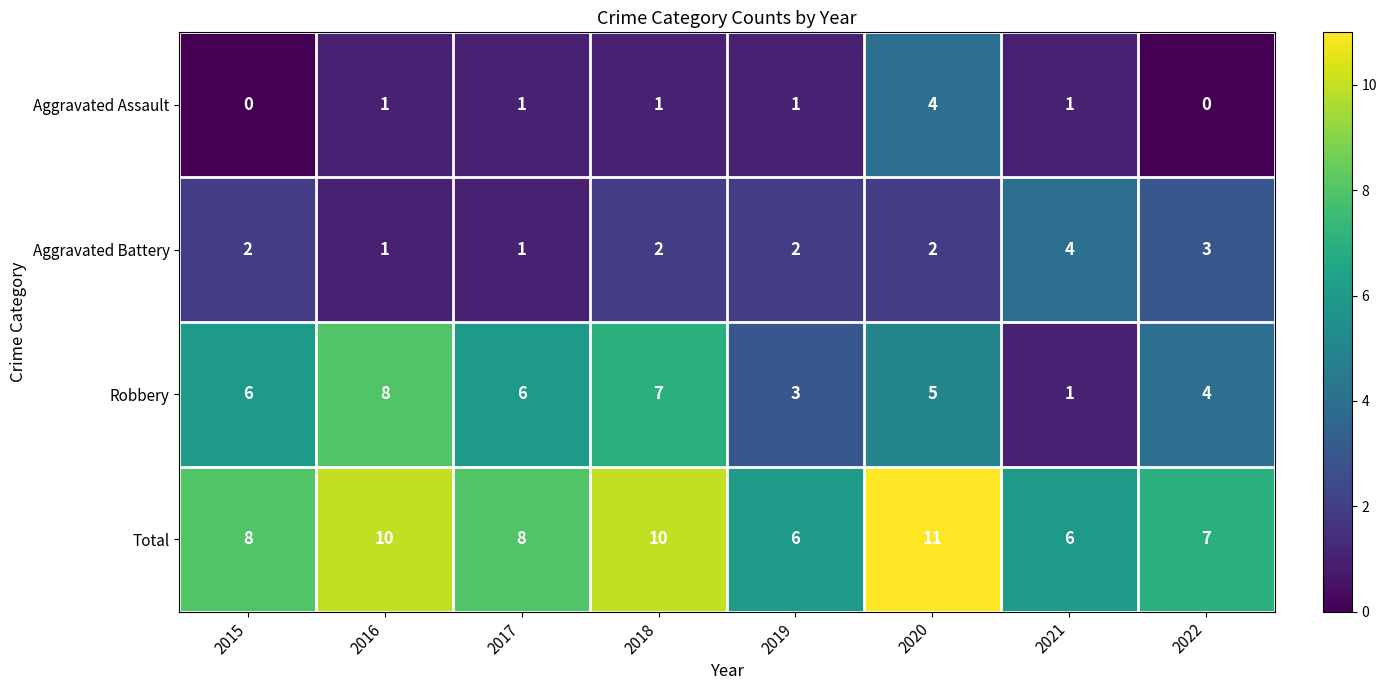

Count the Total values in the range 7 to 10.

5